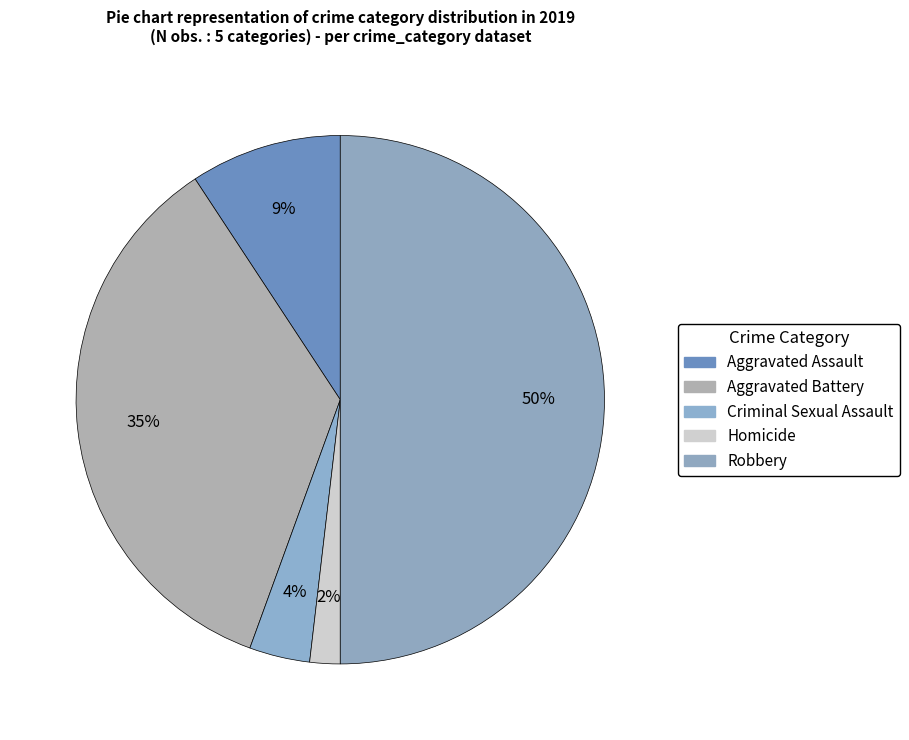

Between Robbery and Homicide, which is larger?

Robbery